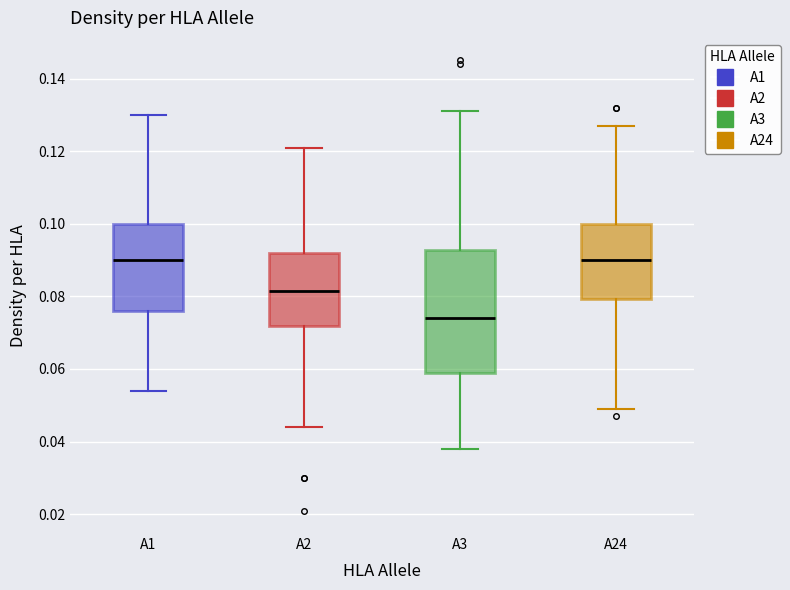

Where is the upper edge of the box for A3 on the y-axis? The values are not printed on the chart, so give them approximately, as read against the axis.

0.092